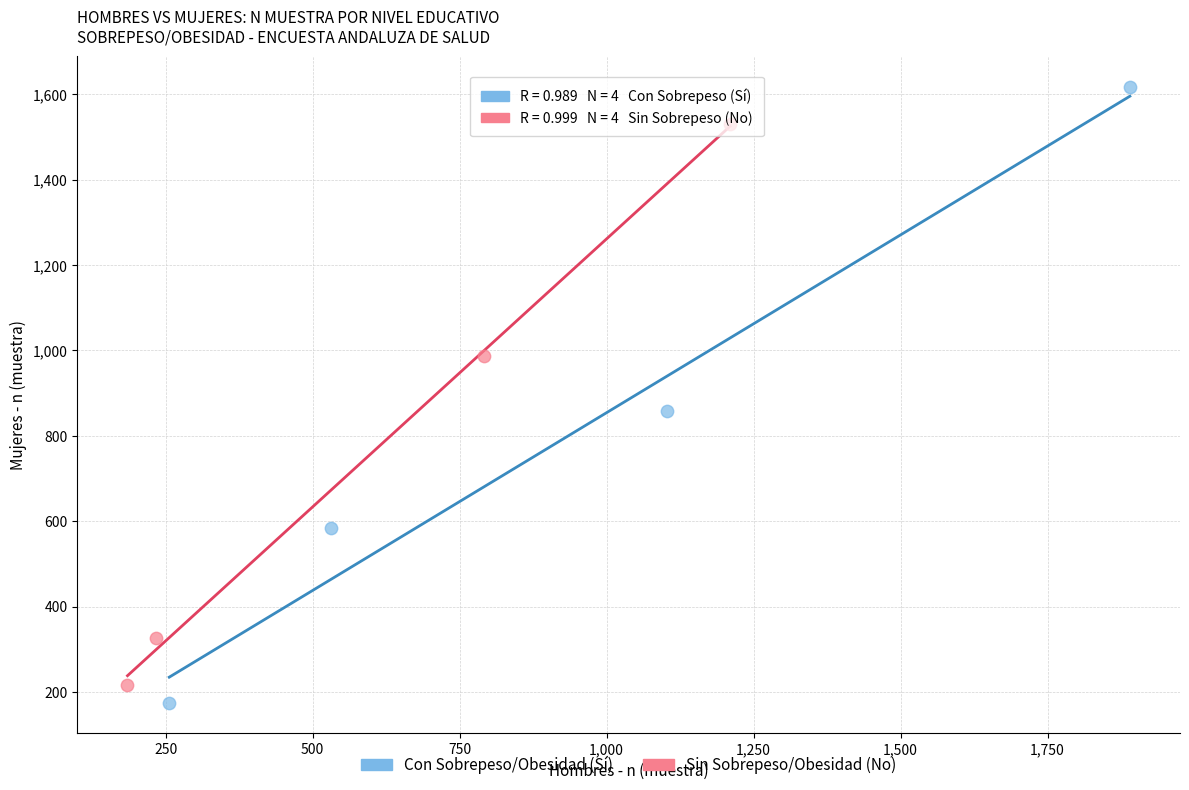

Which series reaches the maximum Y coordinate?

Con Sobrepeso/Obesidad (Sí)